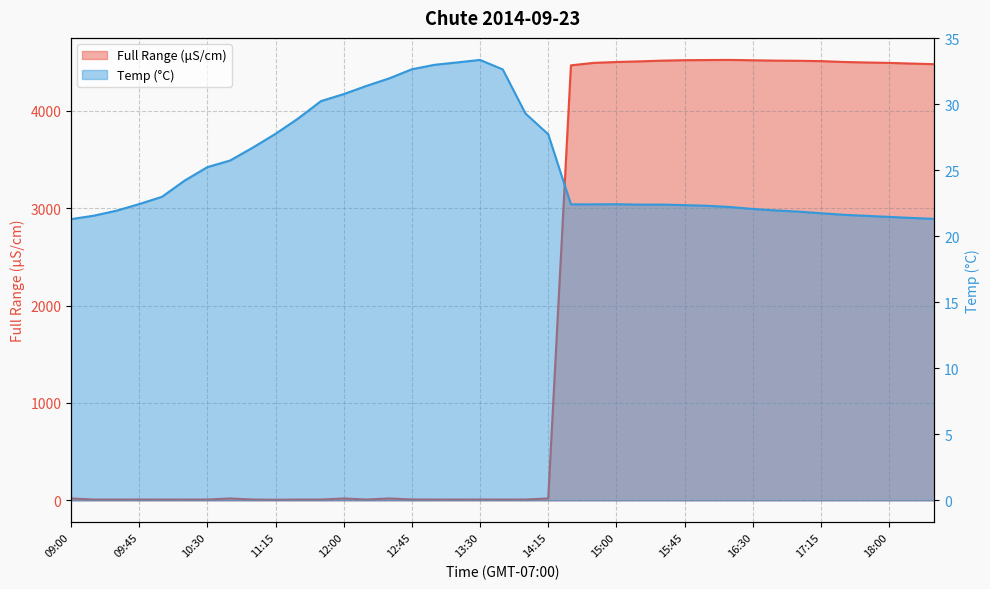

What is the smallest value displayed?

6.3